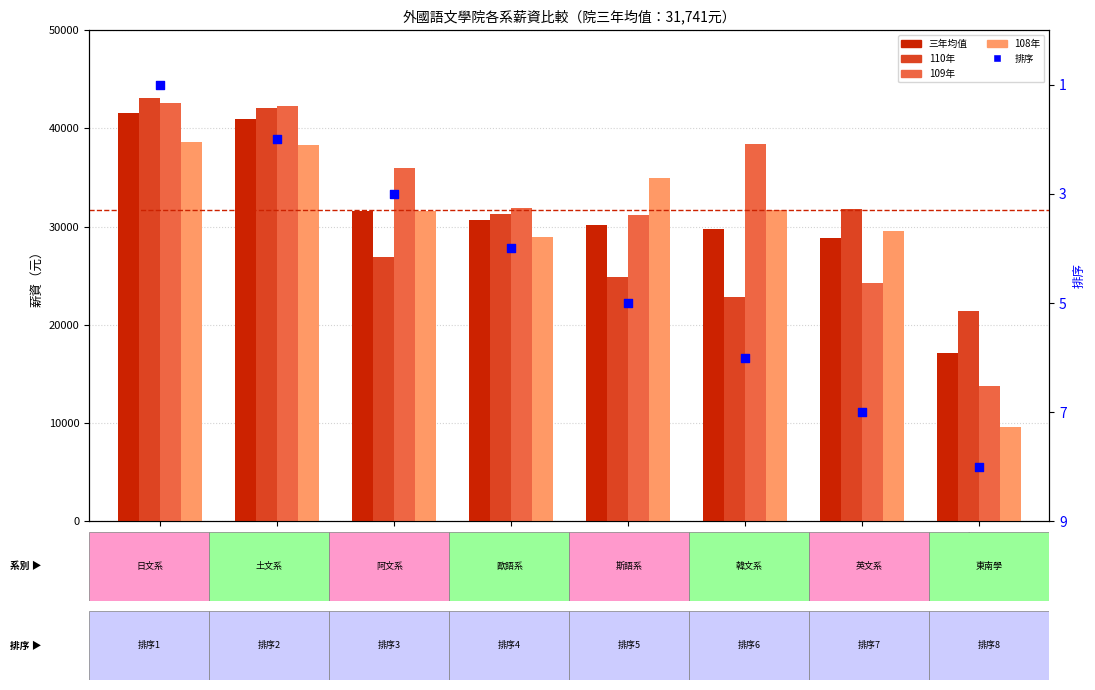

Is the value of 108年 at 韓文系 greater than the value of 110年 at 日文系?

No